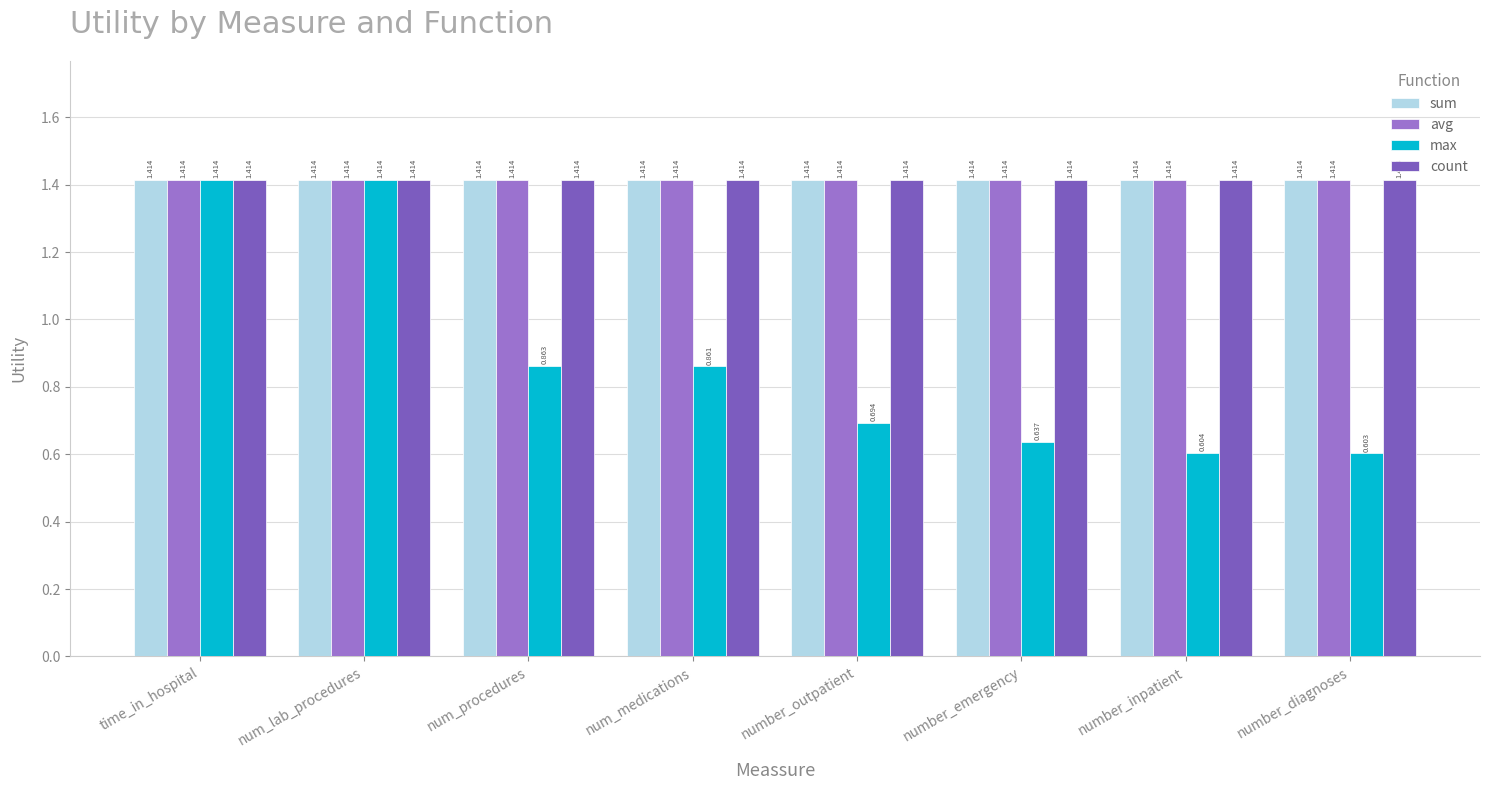

Between number_emergency and number_diagnoses, which series saw the biggest shift?

max